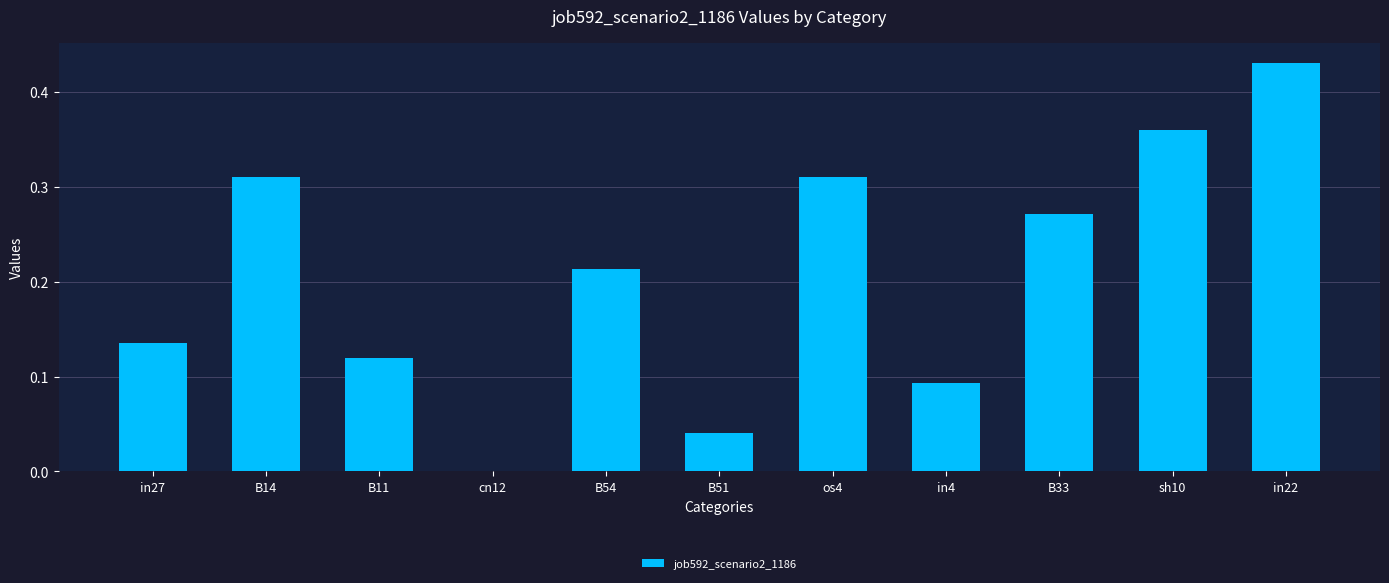

Are the bars horizontal?

No